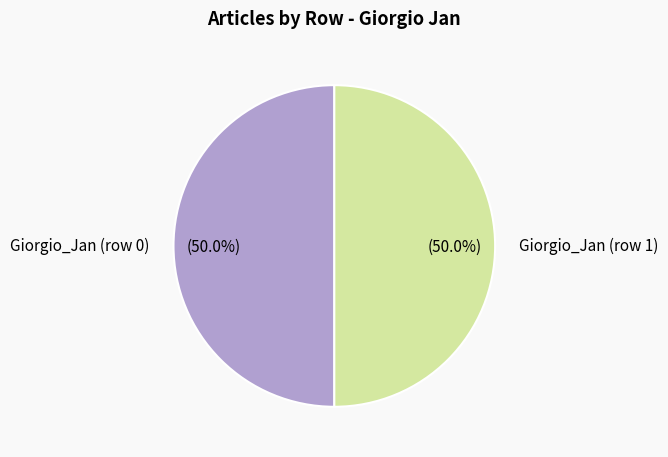

What percentage is NOT represented by Giorgio_Jan (row 1)?

50.0%